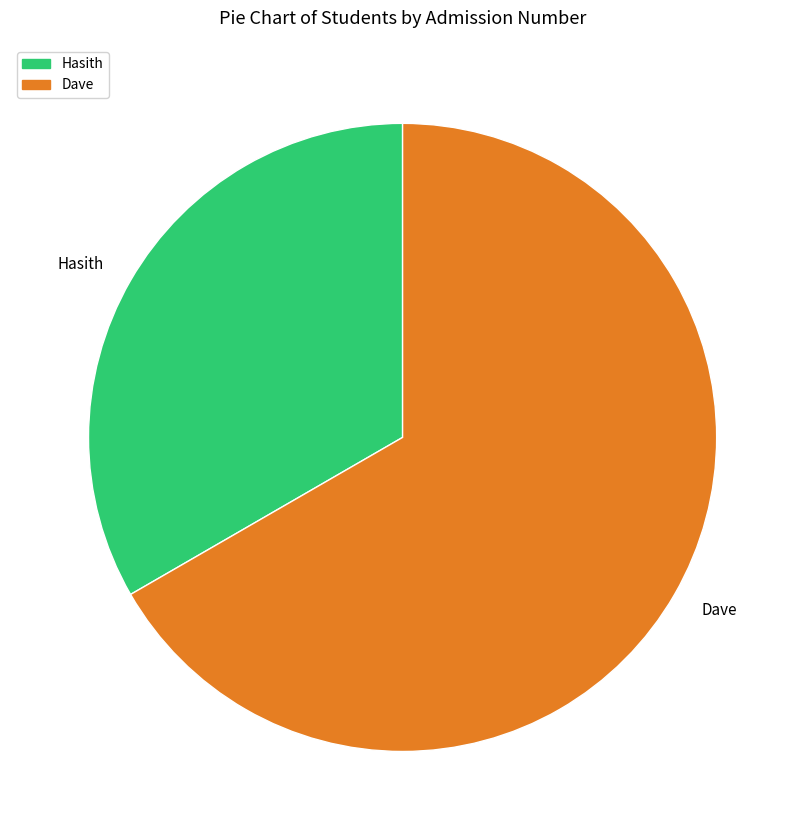

Which has a higher value, Dave or Hasith?

Dave